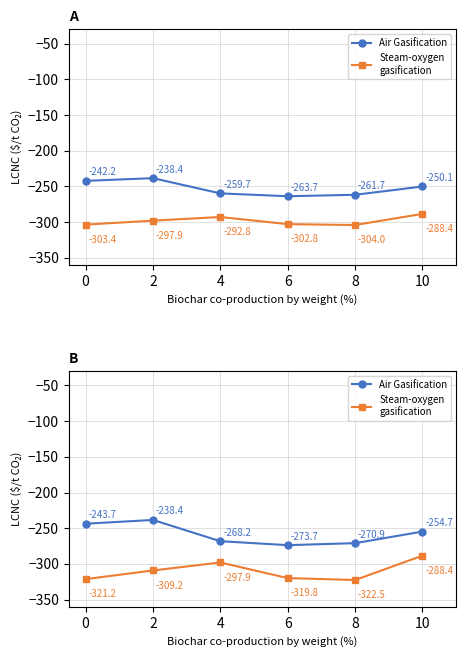

What is the sum of all Steam-oxygen
gasification values?

-1859.1